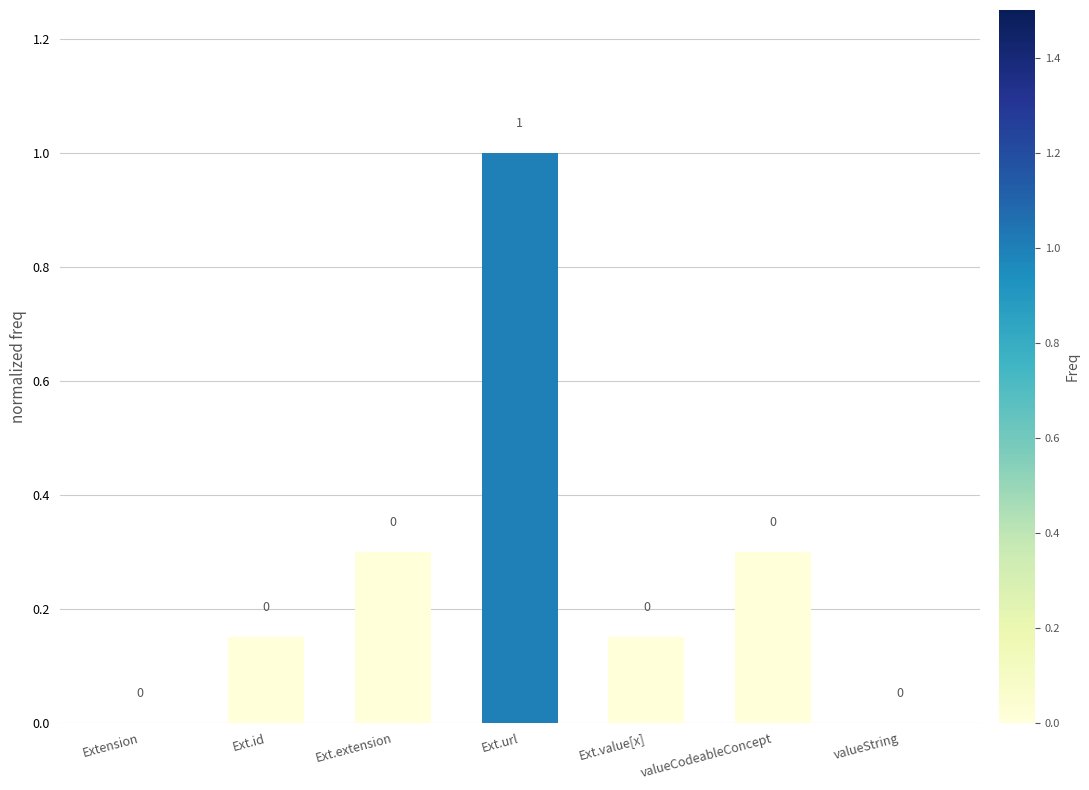

At which category does the chart reach its peak across all series?

Ext.url